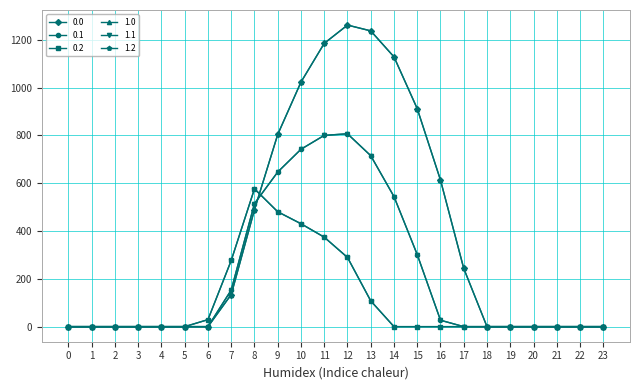

True or false: 0.1 has a value of 383.8 at 10.

False